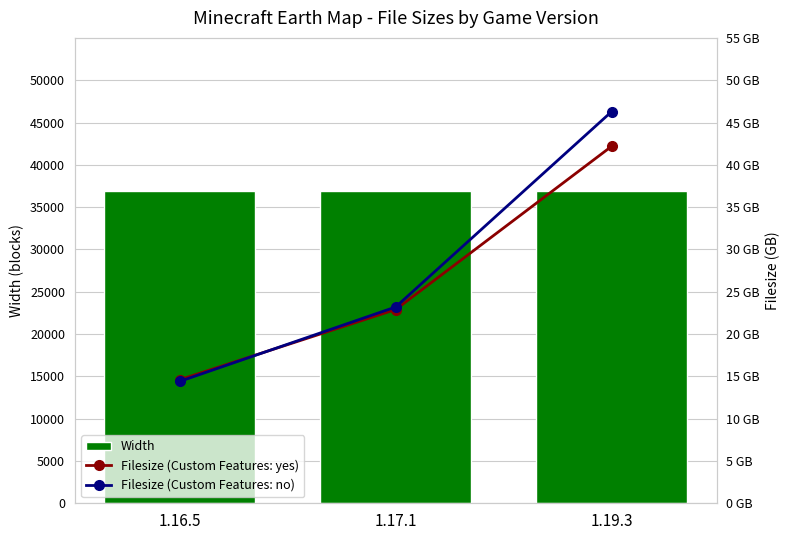

Which series changed the most between 1.17.1 and 1.19.3?

Filesize (Custom Features: no)